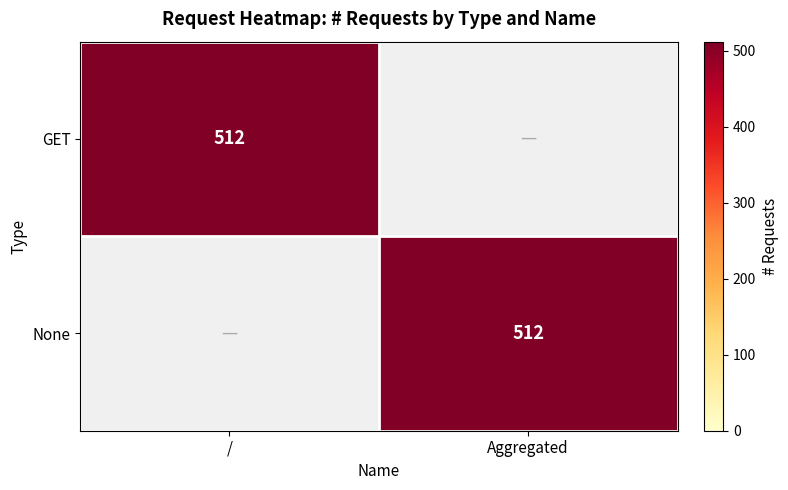

Between / and Aggregated, which is larger?

/